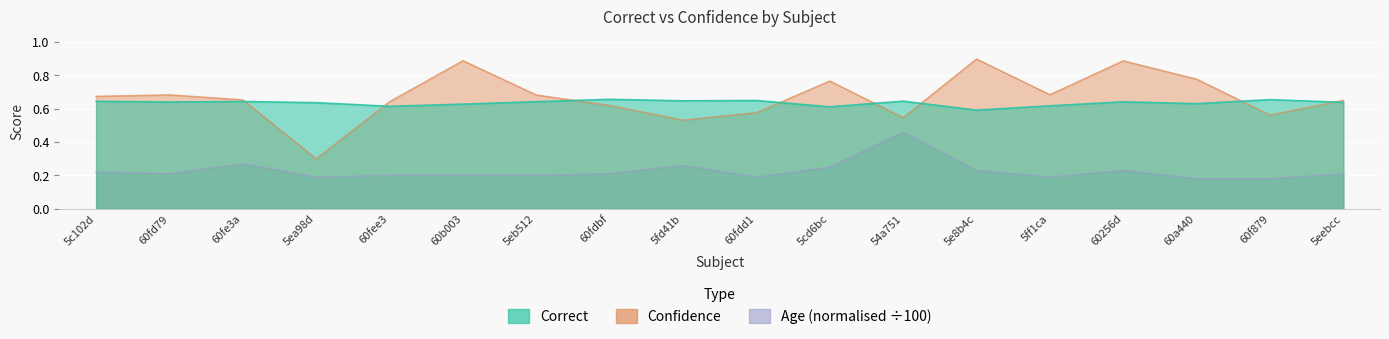

Does the chart display data point markers on the line(s)?

No